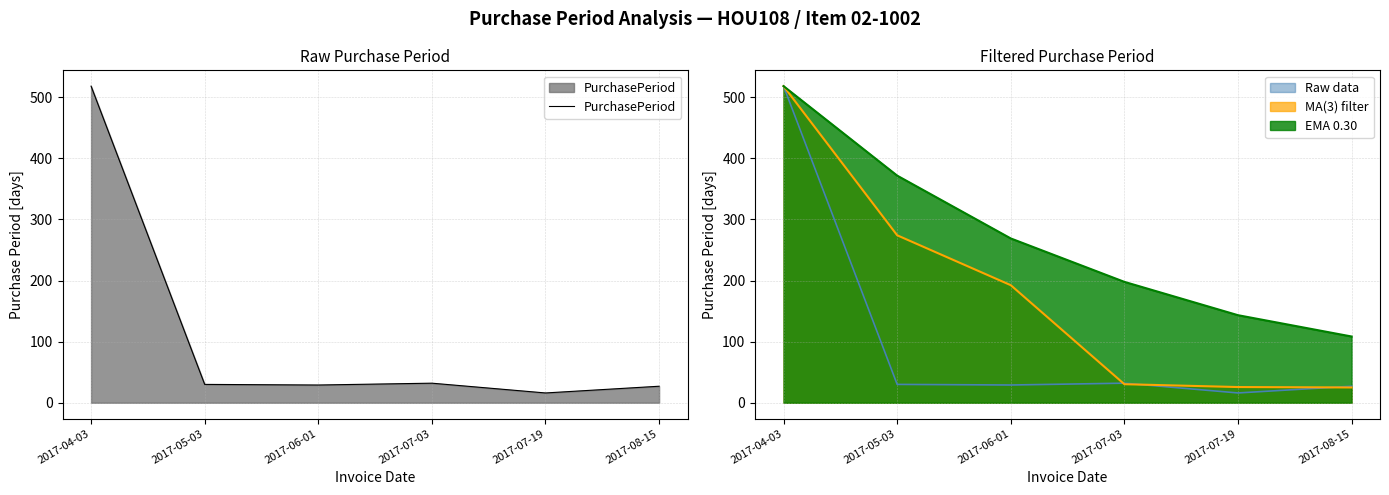

True or false: the data has more than 1 interior local peaks.

False